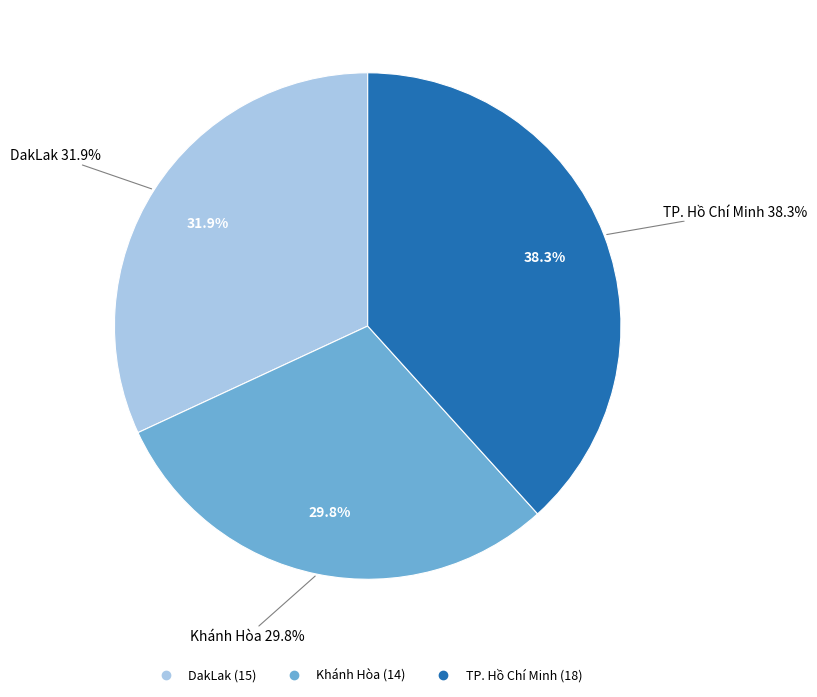

Does DakLak account for over 50% of the chart?

No